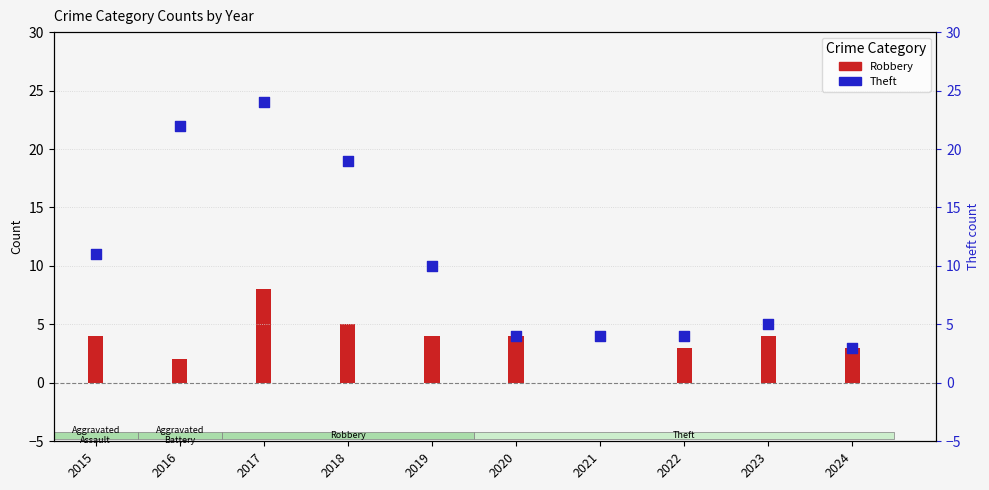

What is the change in value from 2019 to 2024?

-7